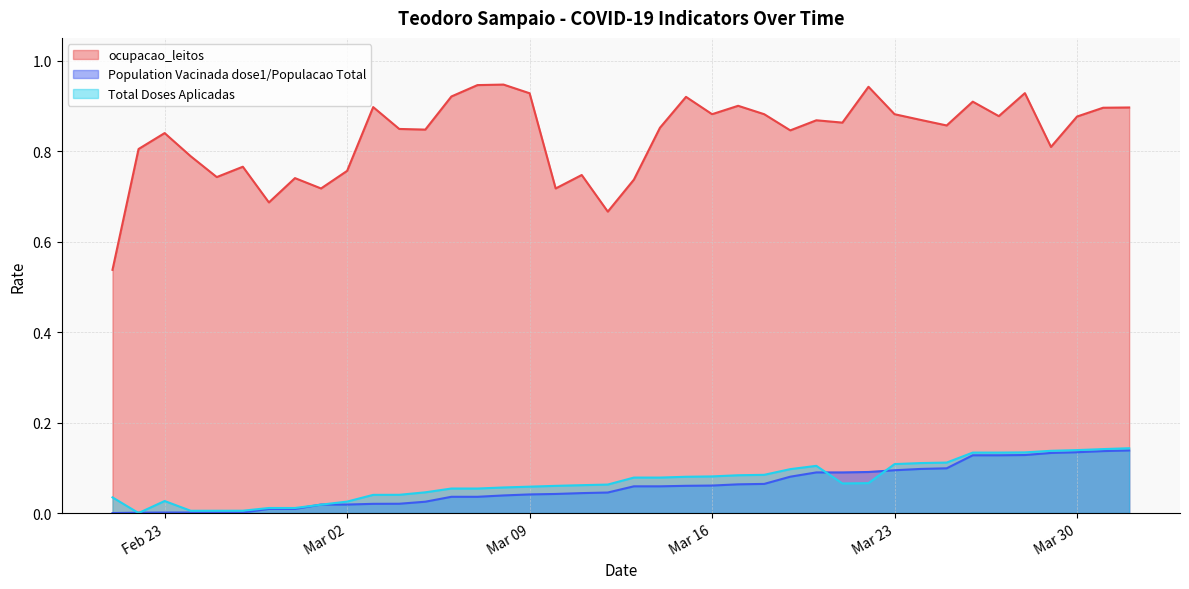

Reading right to left, list all the values displayed in this chart.

ocupacao_leitos: 0.9	0.9	0.9	0.8	0.9	0.9	0.9	0.9	0.9	0.9	0.9	0.9	0.9	0.8	0.9	0.9	0.9	0.9	0.9	0.7	0.7	0.7	0.7	0.9	0.9	0.9	0.9	0.8	0.8	0.9	0.8	0.7	0.7	0.7	0.8	0.7	0.8	0.8	0.8	0.5
Population Vacinada dose1/Populacao Total: 0.1	0.1	0.1	0.1	0.1	0.1	0.1	0.1	0.1	0.1	0.1	0.1	0.1	0.1	0.1	0.1	0.1	0.1	0.1	0.1	0.0	0.0	0.0	0.0	0.0	0.0	0.0	0.0	0.0	0.0	0.0	0.0	0.0	0.0	0.0	0.0	0.0	0.0	0.0	0.0
Total Doses Aplicadas: 0.1	0.1	0.1	0.1	0.1	0.1	0.1	0.1	0.1	0.1	0.1	0.1	0.1	0.1	0.1	0.1	0.1	0.1	0.1	0.1	0.1	0.1	0.1	0.1	0.1	0.1	0.1	0.0	0.0	0.0	0.0	0.0	0.0	0.0	0.0	0.0	0.0	0.0	0.0	0.0